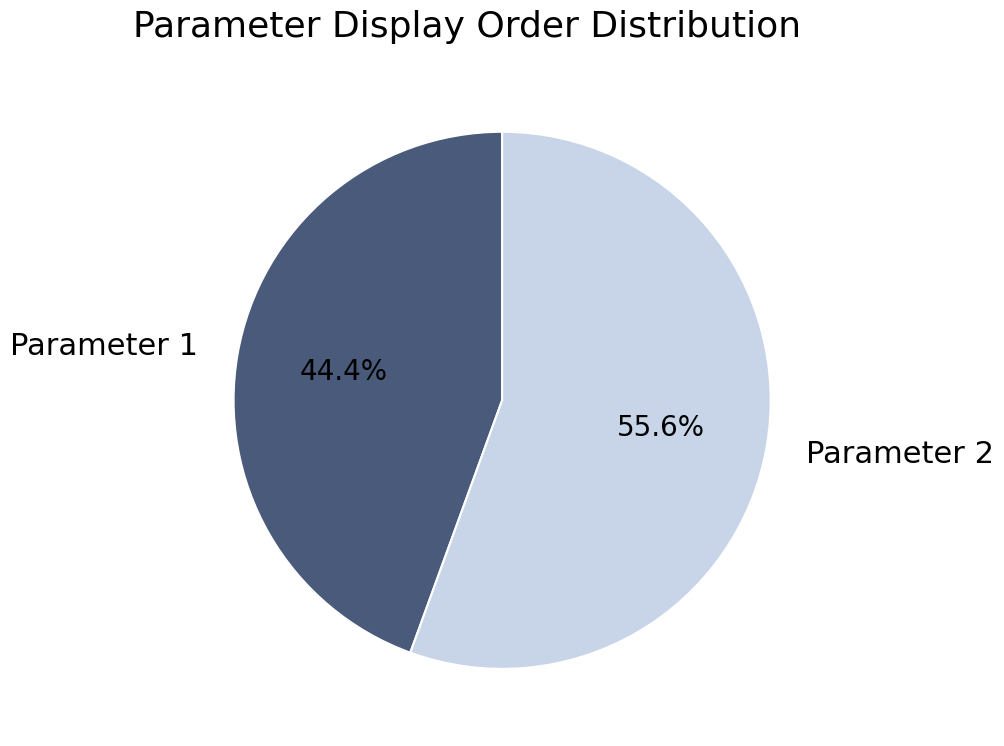

Approximately how many times larger is the value at Parameter 1 compared to Parameter 2?

0.8